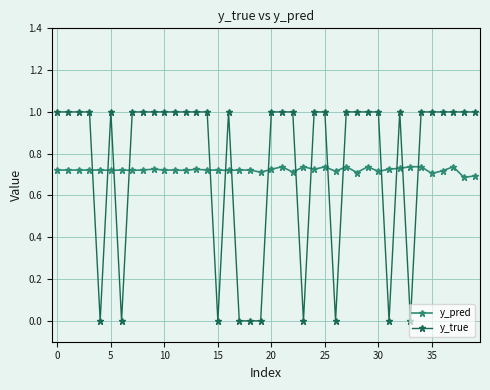

What is the sum of all y_pred values?

28.9